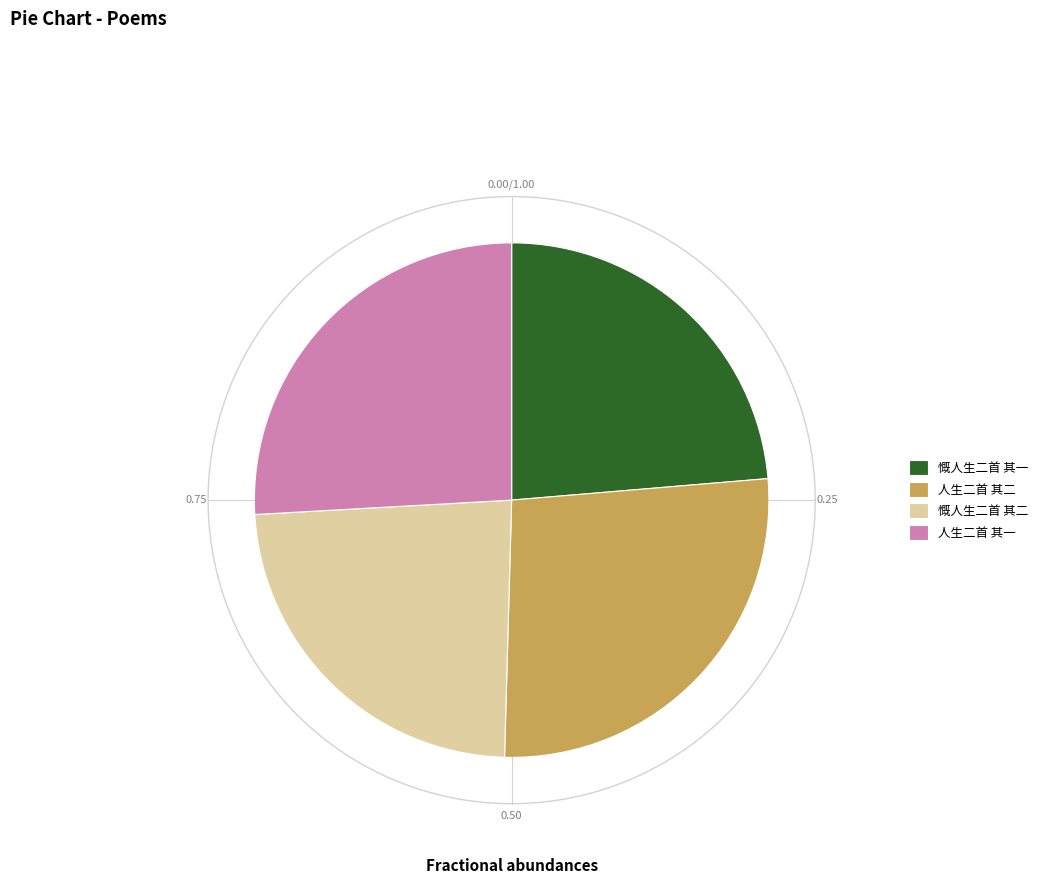

Do 慨人生二首 其二 and 人生二首 其二 together represent more than half of the pie?

Yes